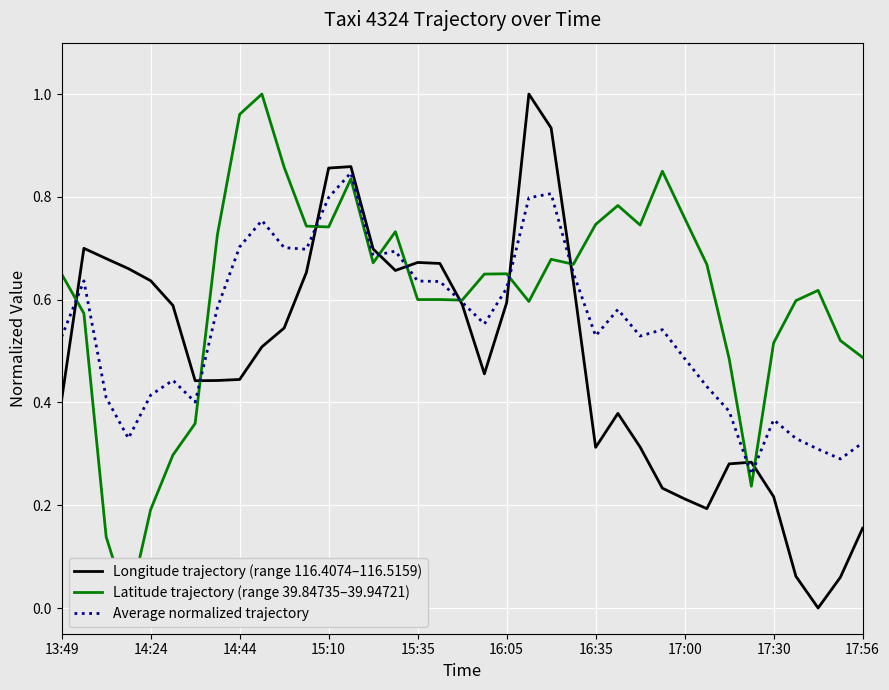

What is the difference between the Average normalized trajectory values at 32 and 15?

0.3